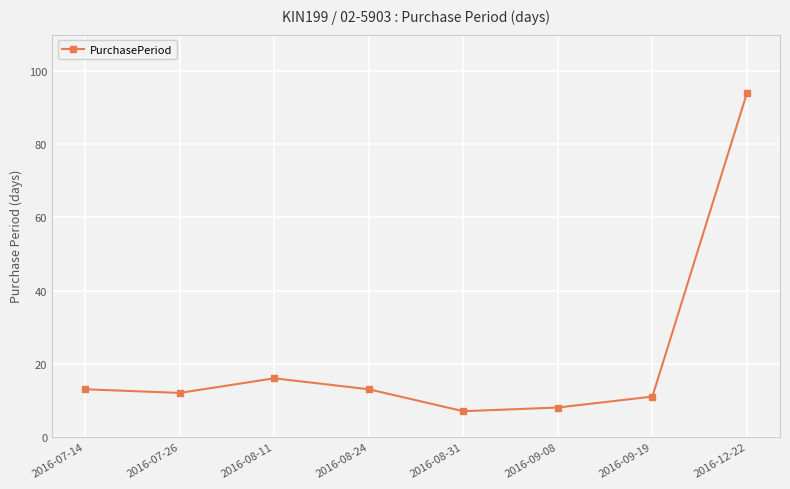

Count the number of categories in the chart.

8